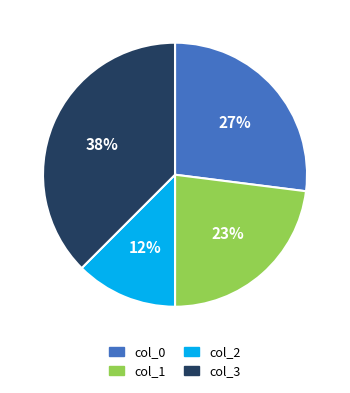

The col_2 slice represents 12% of the pie. True or false?

True